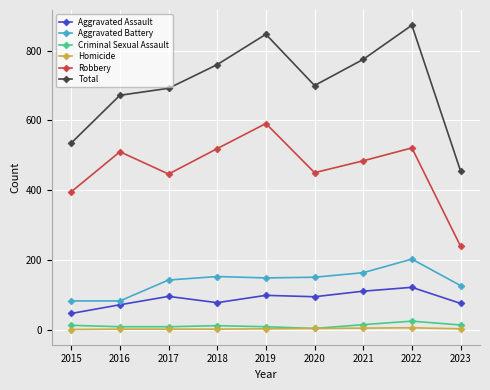

Which series has the largest total across all categories?

Total